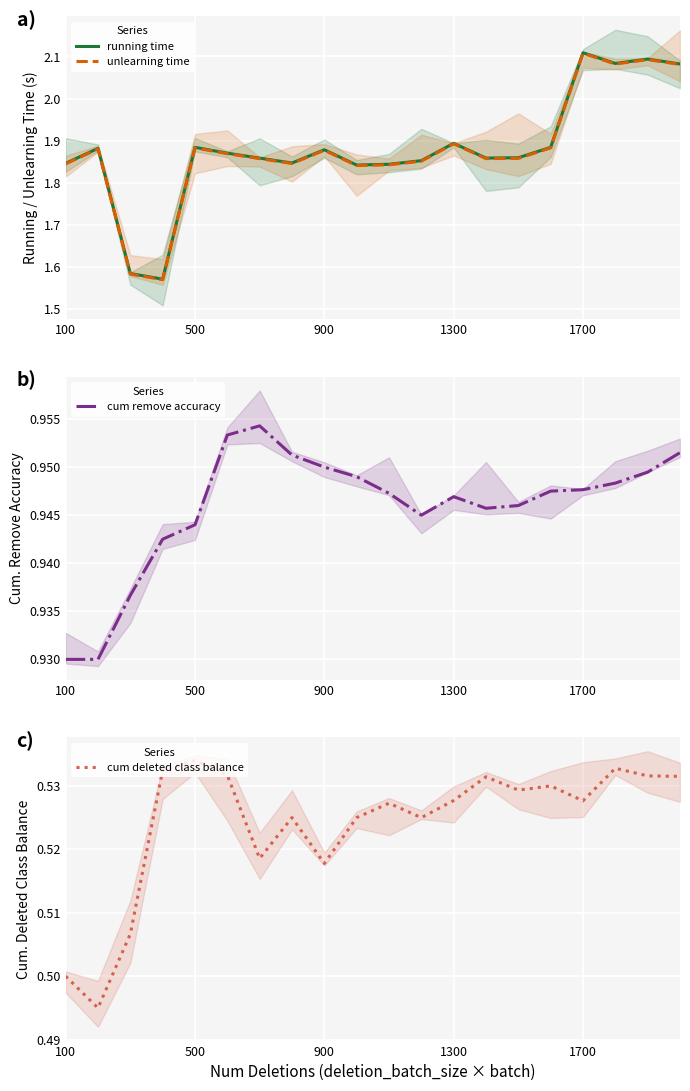

Count the number of categories in the chart.

20